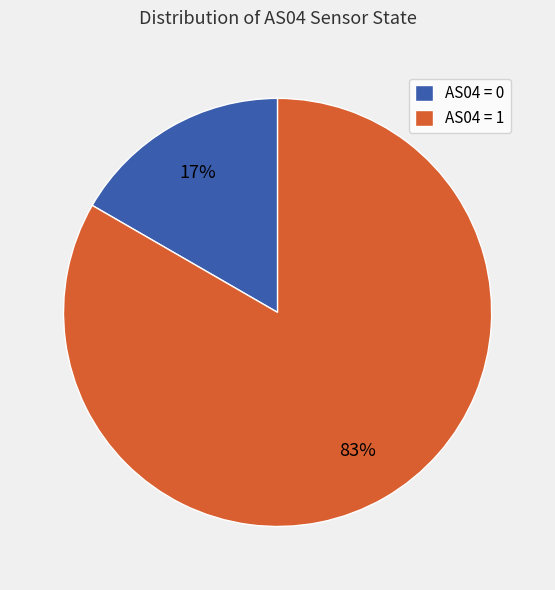

The AS04 = 1 slice represents 77% of the pie. True or false?

False